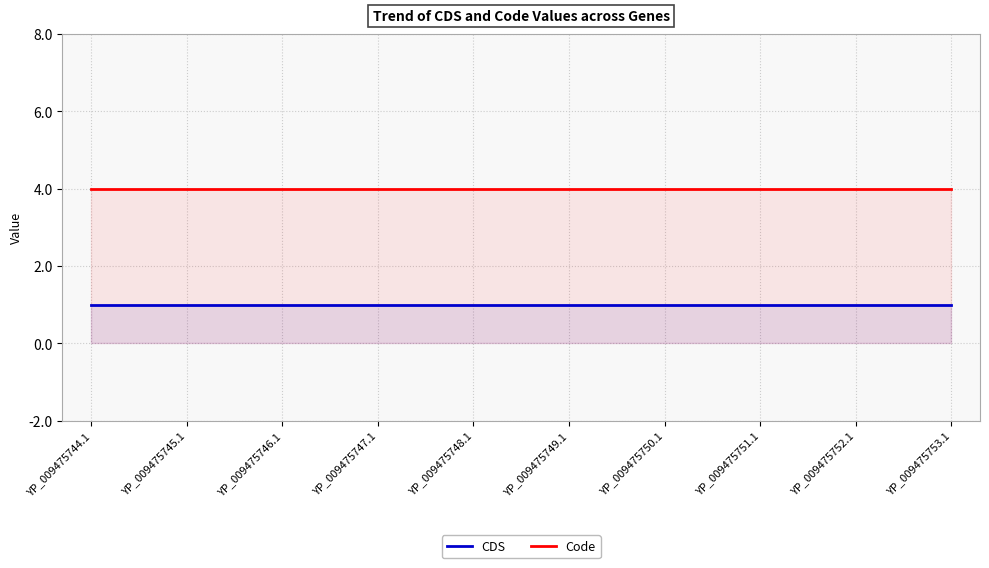

Which series has the widest spread of values?

CDS